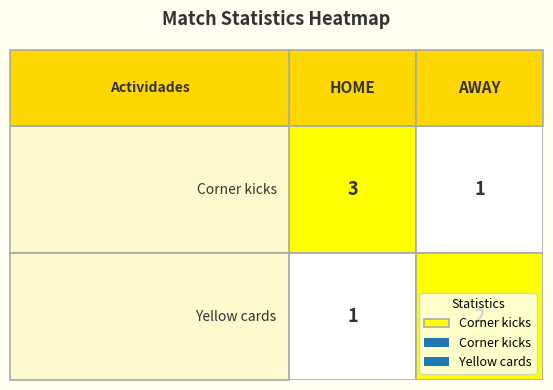

What is the difference between the maximum and minimum values in the Yellow cards series?

1